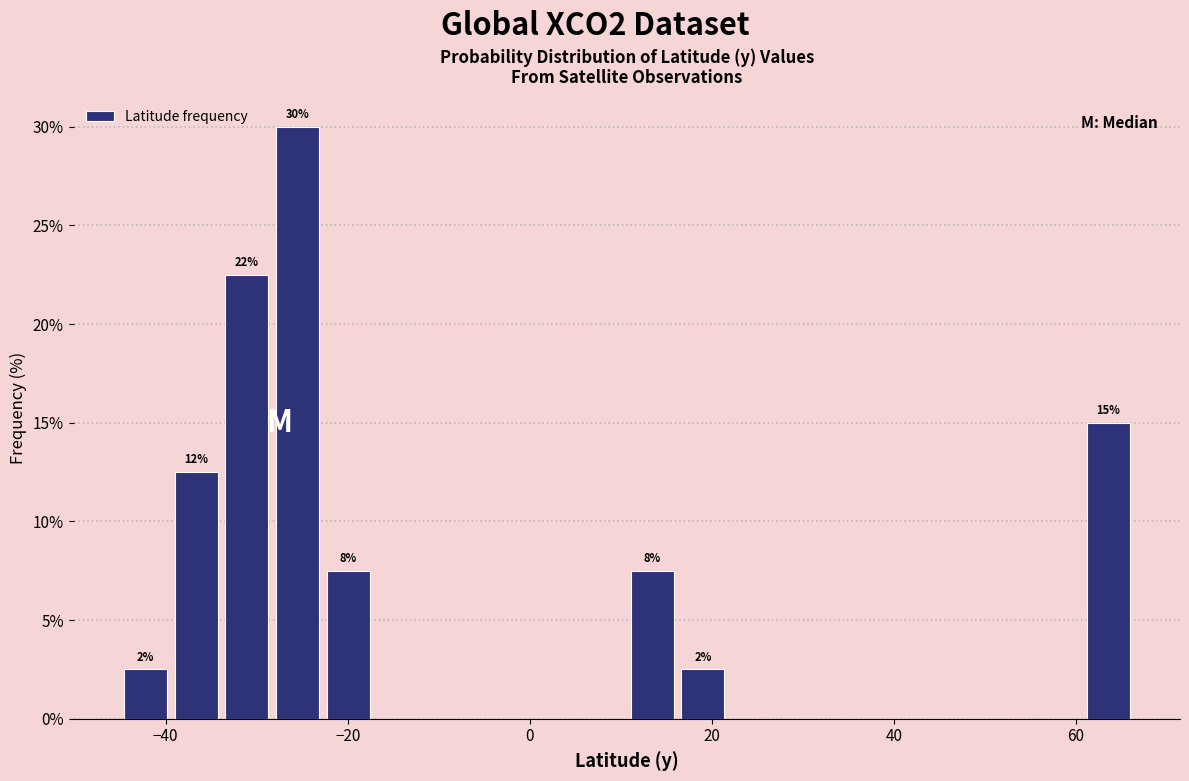

Read against the x-axis, roughly where is the centre of the tallest bar?

-26